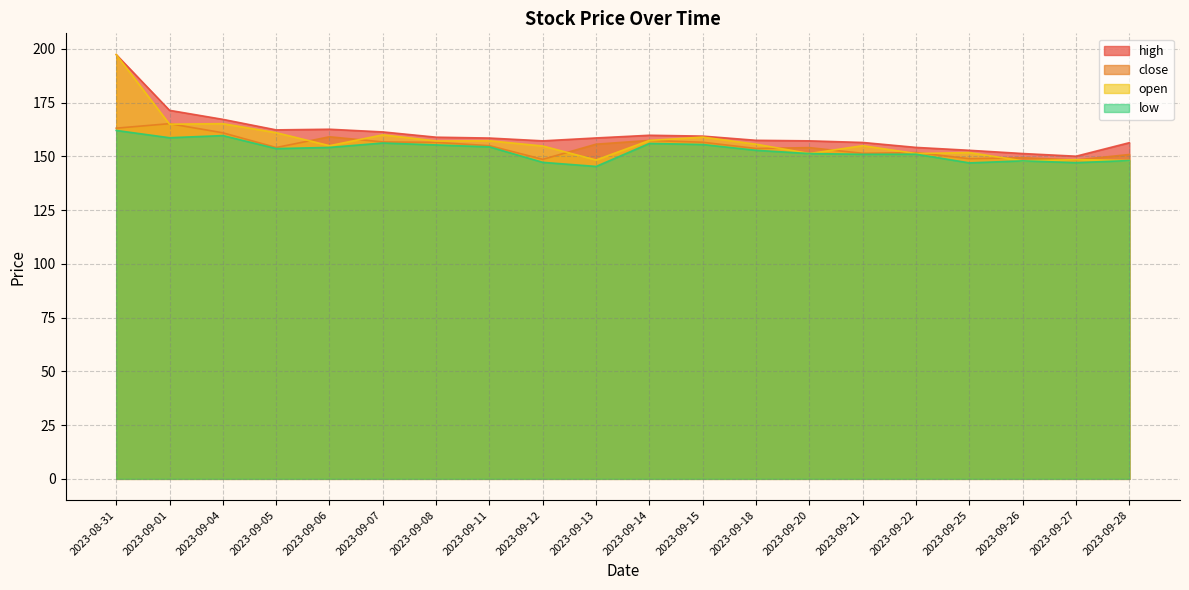

Which series changed the most between 2023-09-11 and 2023-09-18?

open